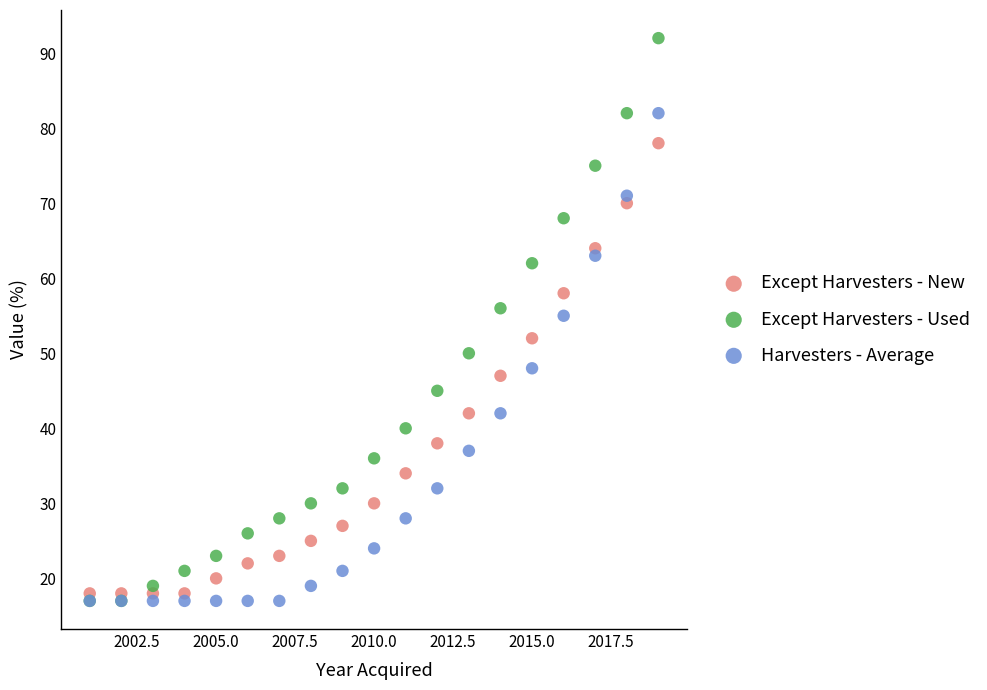

Across all series, what Y value is closest to 54?

55